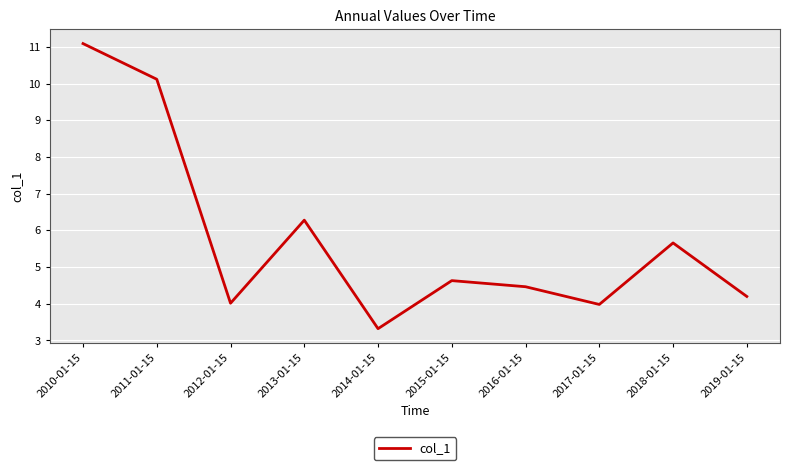

What is the average value?

5.8